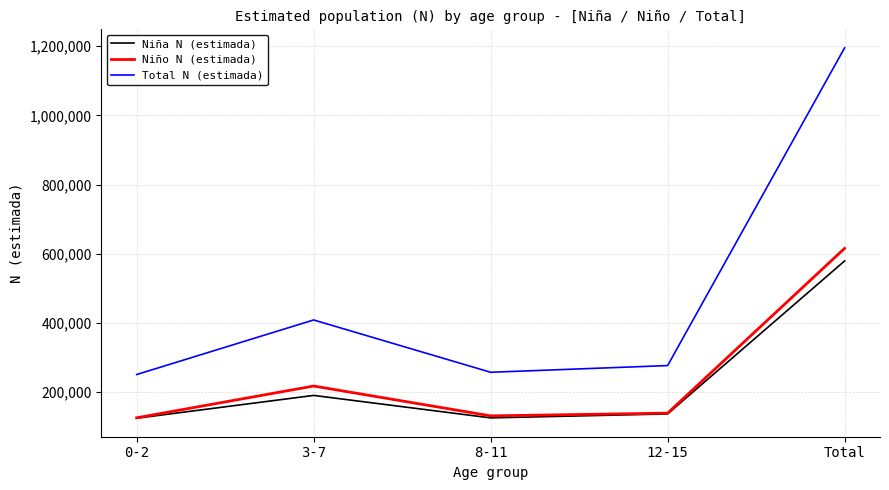

Where does the Niña N (estimada) series first go above 137456?

3-7